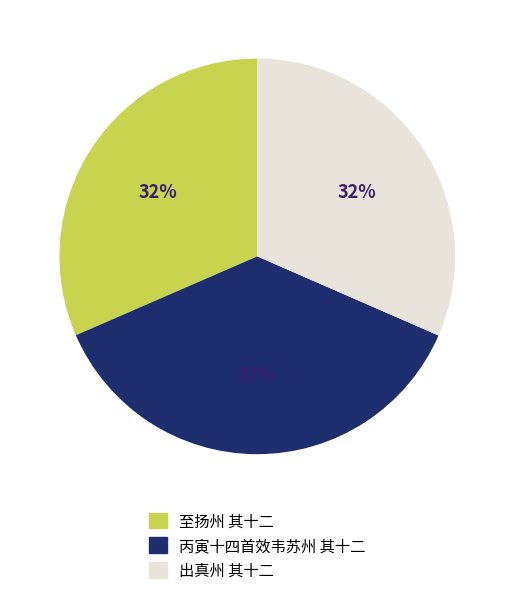

True or false: 出真州 其十二 accounts for 41% of the total.

False